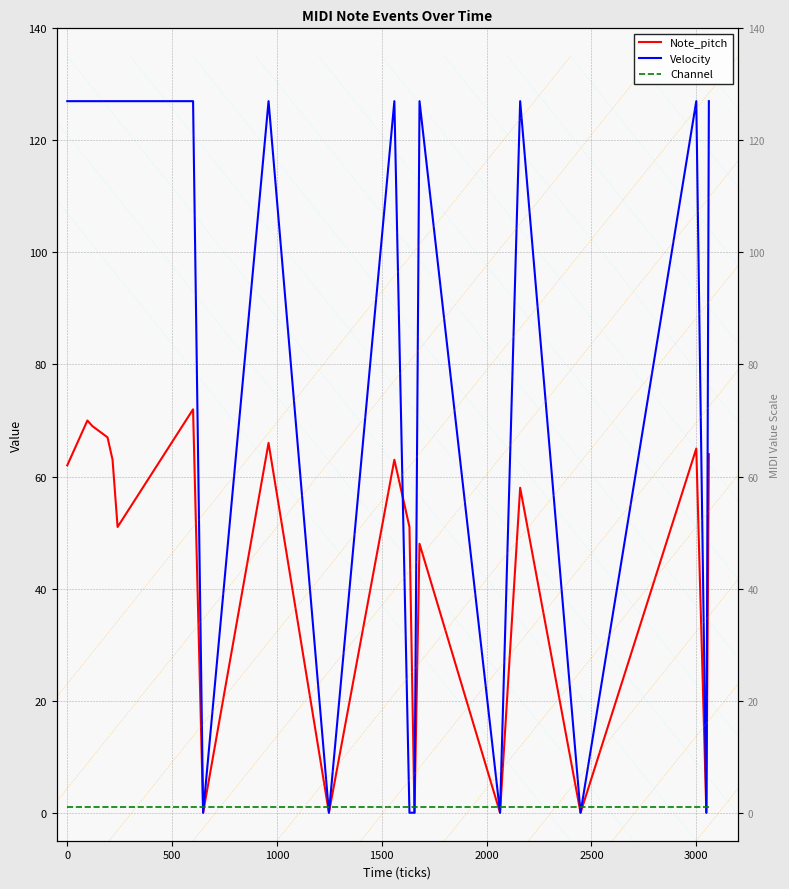

Rank the series at 2500 from highest to lowest value.

Velocity, Note_pitch, Channel